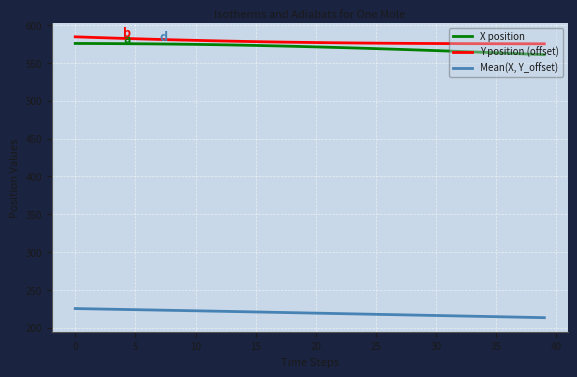

Rank the series by their maximum value, from lowest to highest.

Mean(X, Y_offset), X position, Y position (offset)